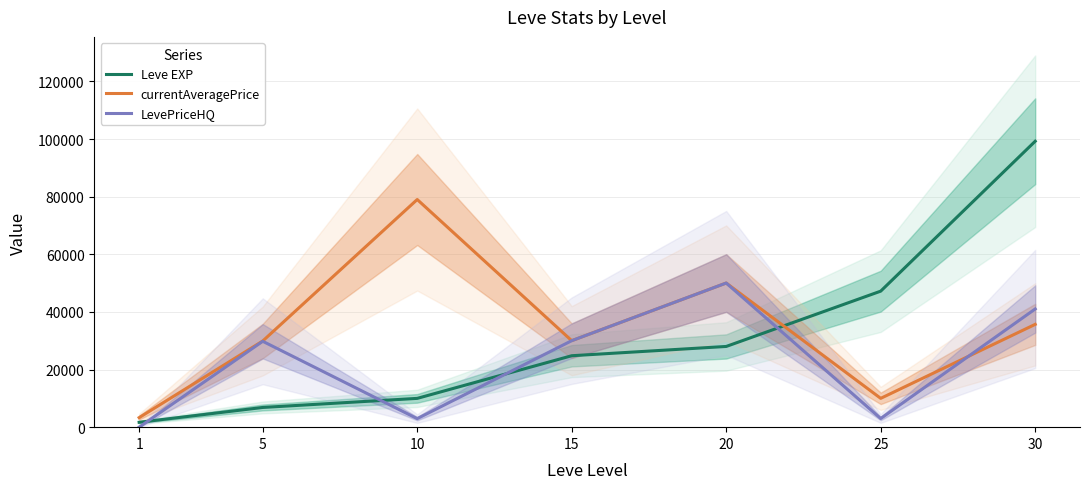

Where does the currentAveragePrice series first go above 30011?

10